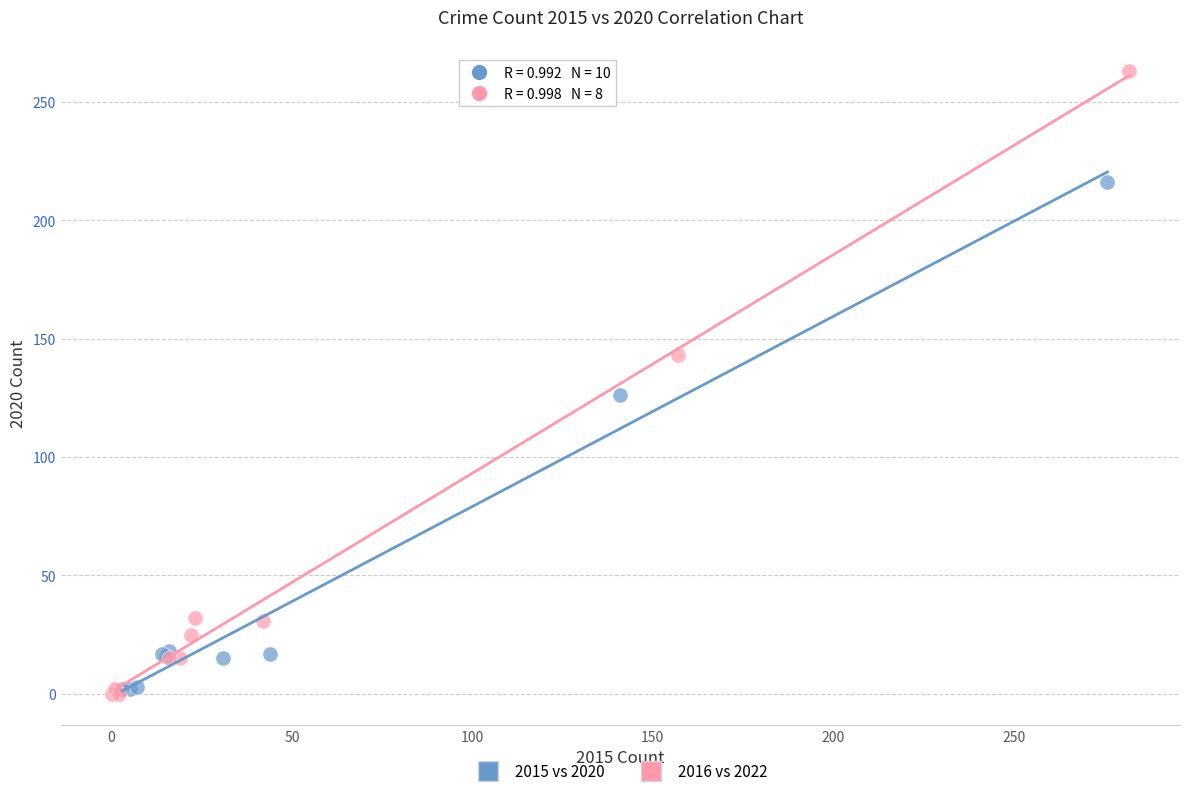

What are all the series names shown in the legend?

2015 vs 2020, 2016 vs 2022